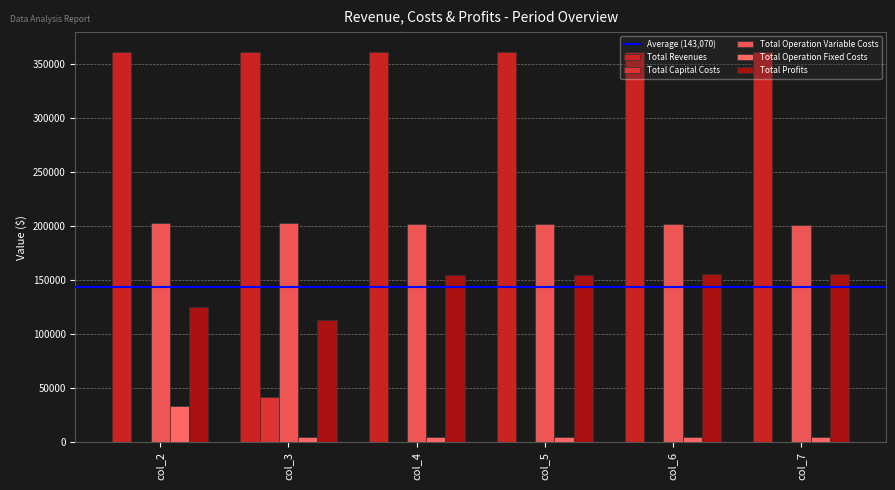

What is the spread (max minus min) of values at col_5?

361206.4